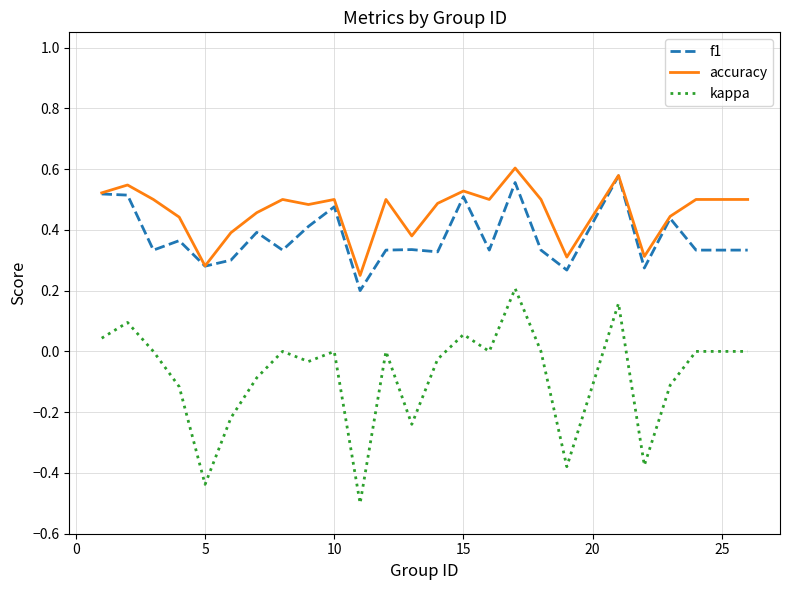

List the series in order of their overall mean, highest first.

accuracy, f1, kappa